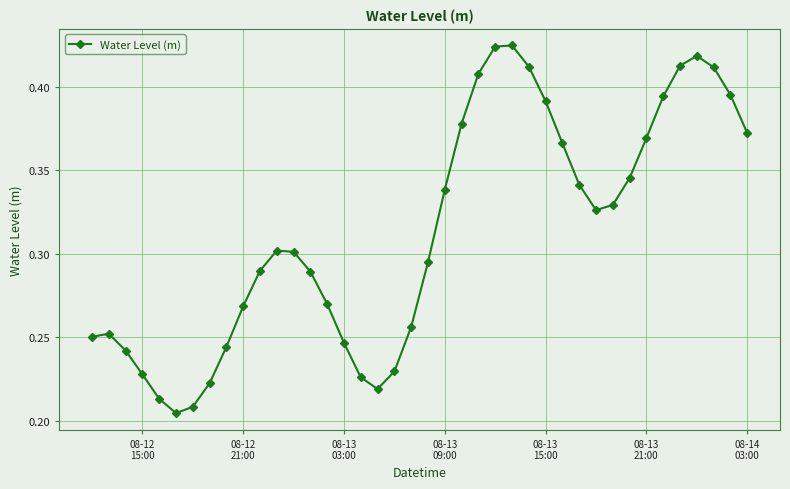

How many interior local valleys (lower than both neighbors) does the data have?

3